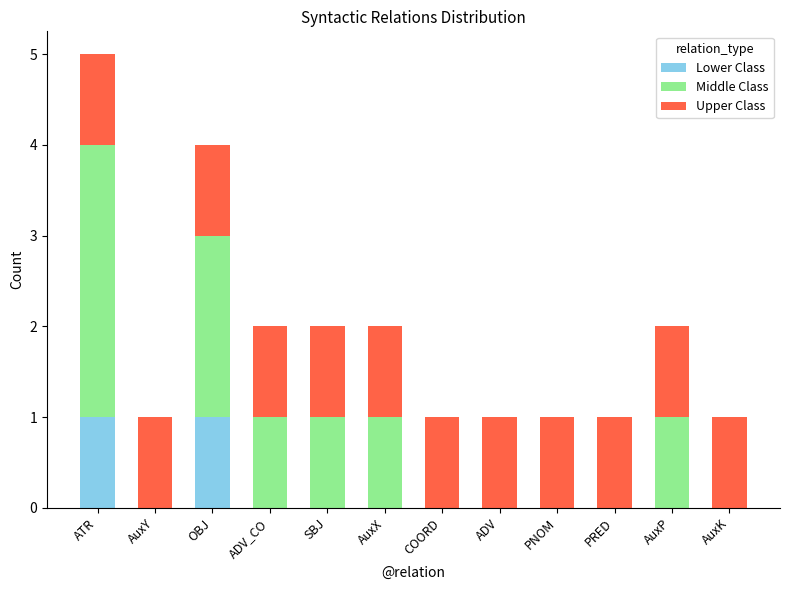

What is the total value across all series at OBJ?

4